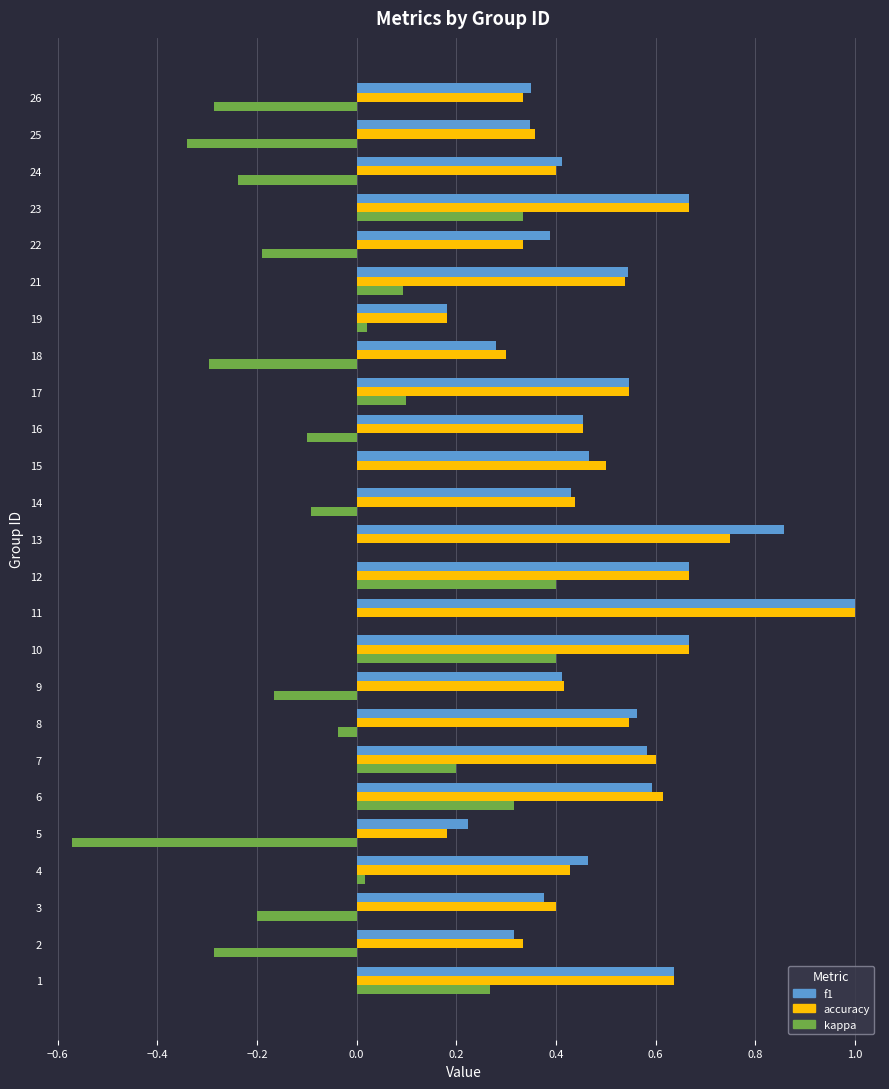

At which category is the sum across all series the highest?

11